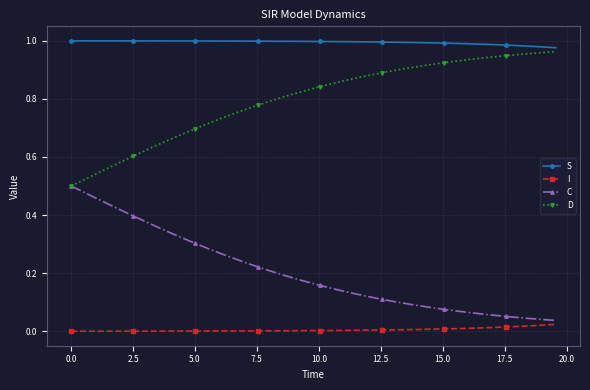

Which series has the largest total across all categories?

S